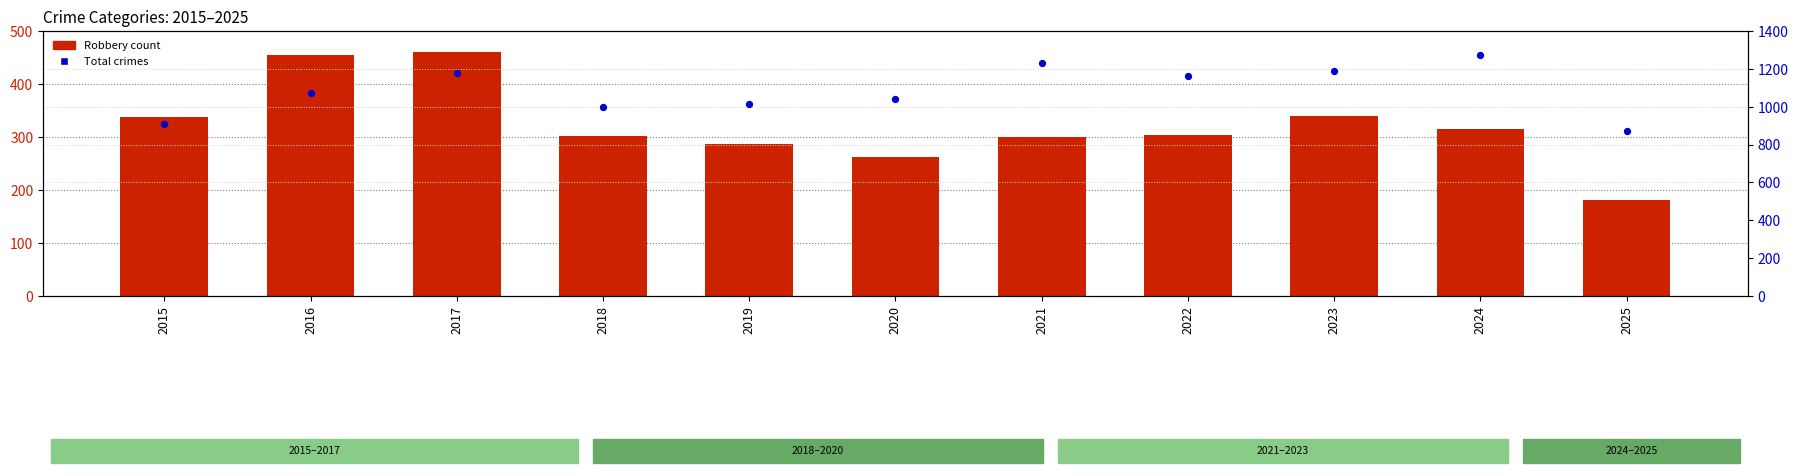

Which series contains the highest Y value?

Total crimes